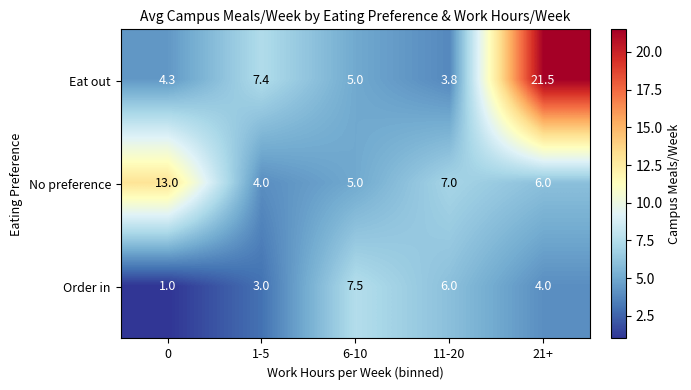

What is the difference between the maximum and second lowest values in the Eat out series?

17.2